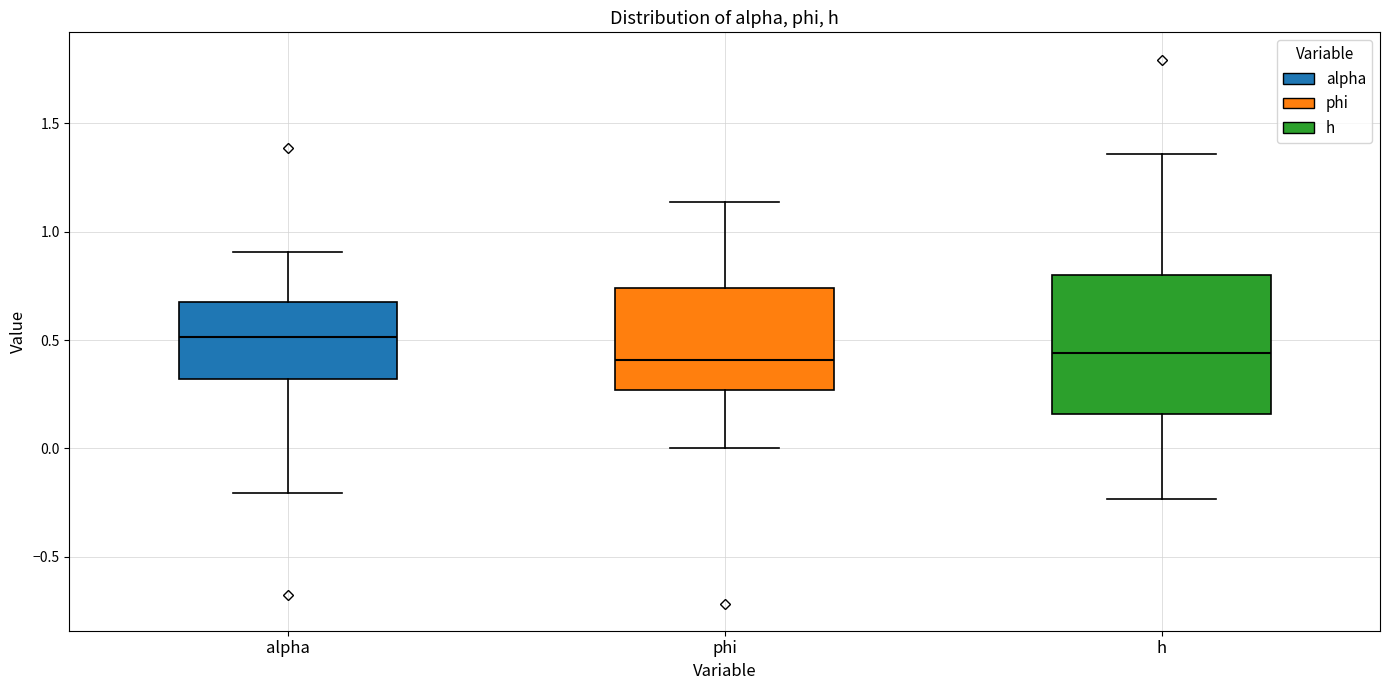

Reading left to right, read every box against the y-axis: the position of its median line, the range the box covers, and the ends of its whiskers. The values are not printed on the chart, so give them approximately, as read against the axis.

alpha: median 0.50, box 0.30 to 0.70, whiskers -0.20 to 0.90
phi: median 0.40, box 0.25 to 0.75, whiskers 0.00 to 1.15
h: median 0.45, box 0.15 to 0.80, whiskers -0.25 to 1.35